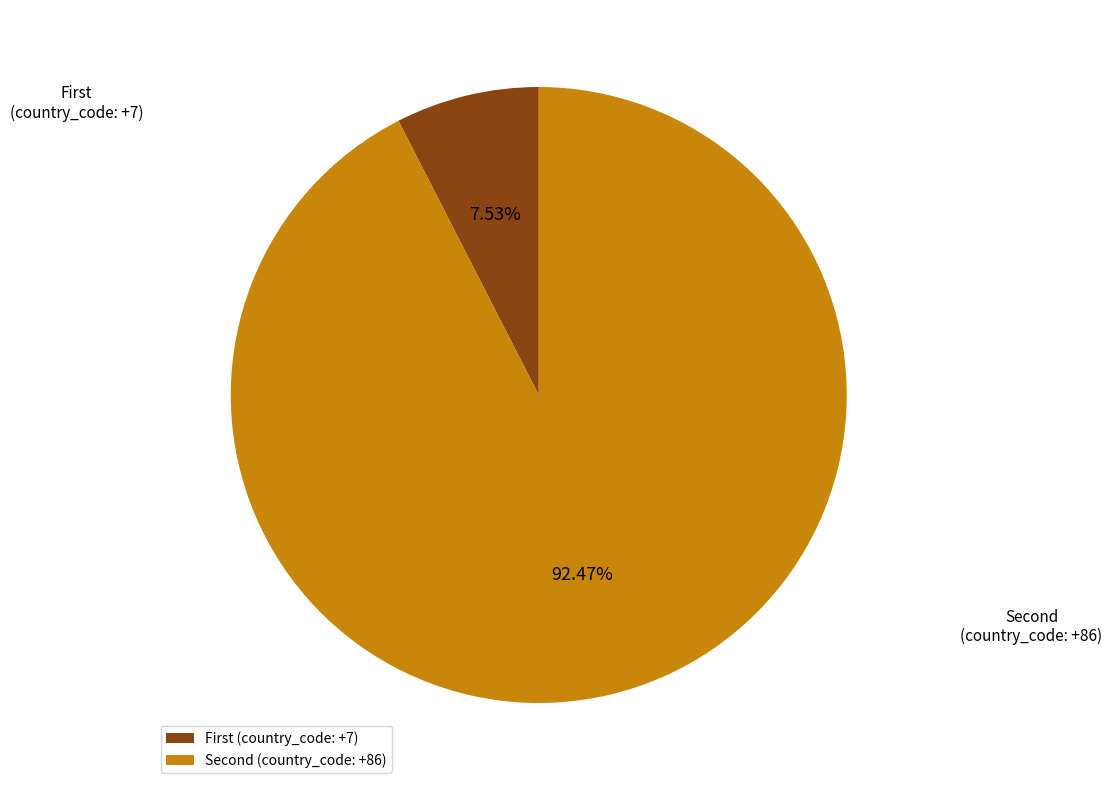

How many slices are in this pie chart?

2